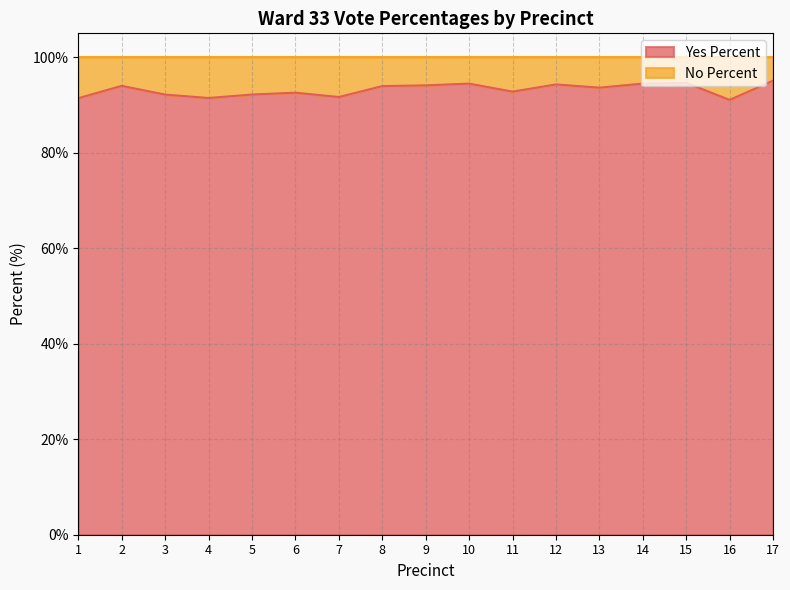

What is the sum of all values?

1583.9